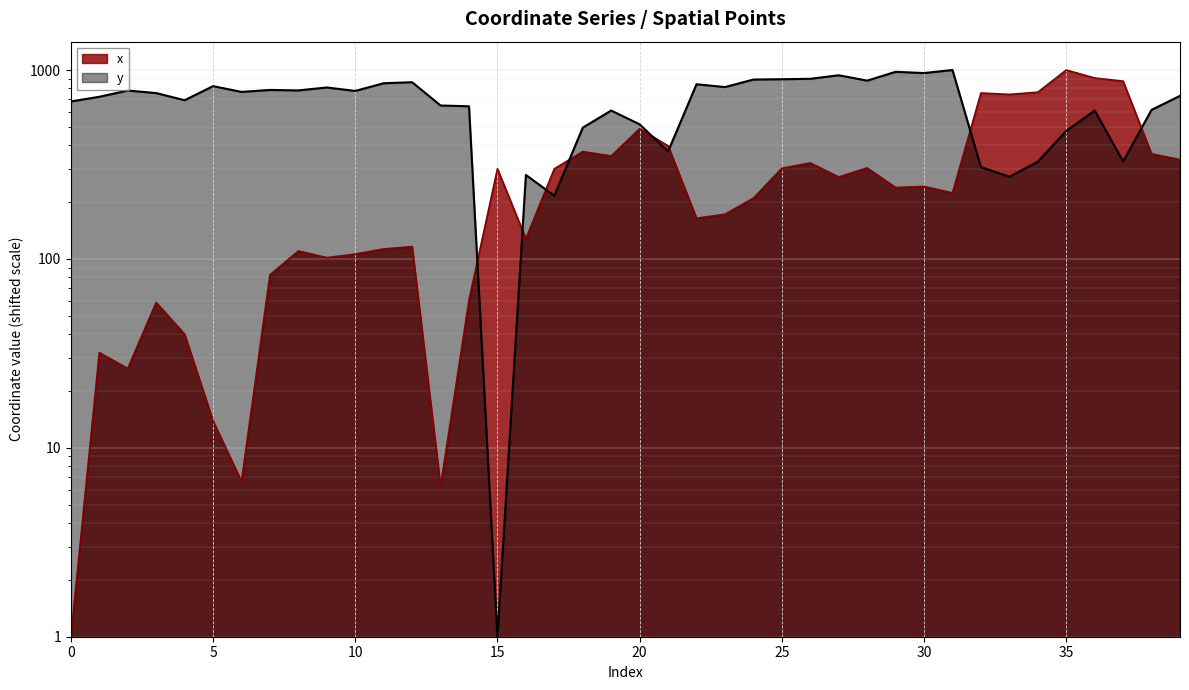

In x, how many points are higher than both neighbors (excluding endpoints)?

12